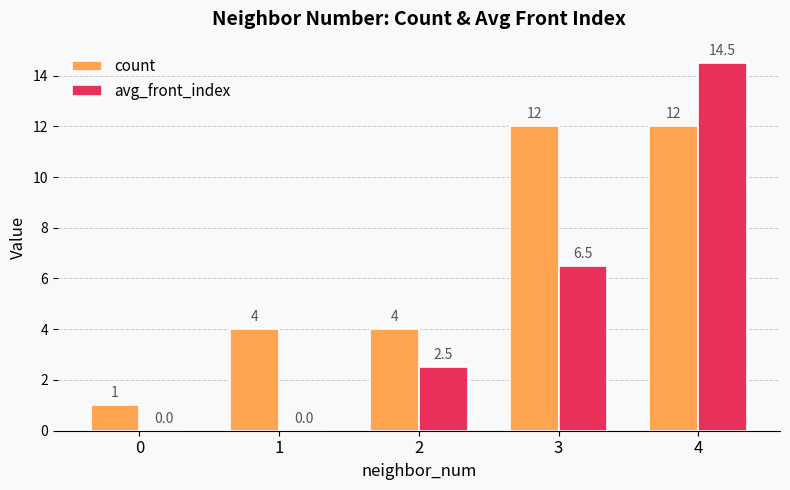

What is the sum of the count values at 1 and 4?

16.0